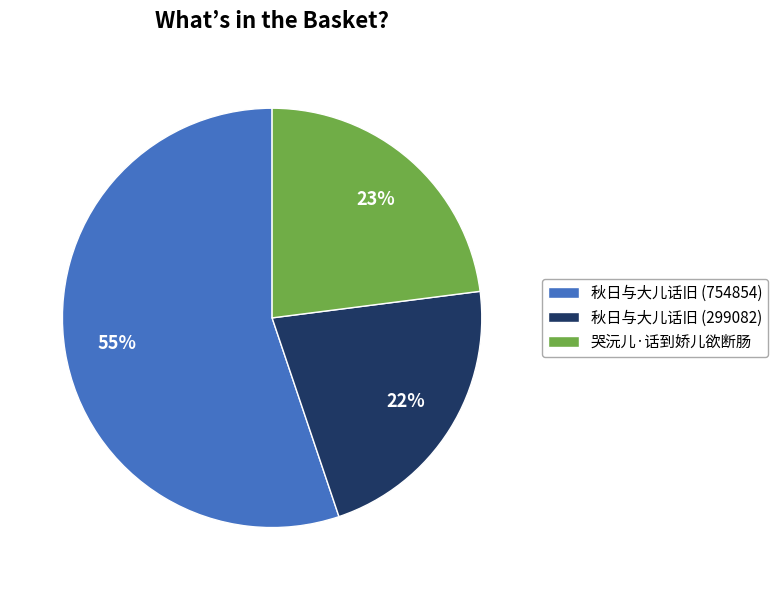

Is the sum of 秋日与大儿话旧 (299082) and 哭沅儿·话到娇儿欲断肠 greater than half?

No